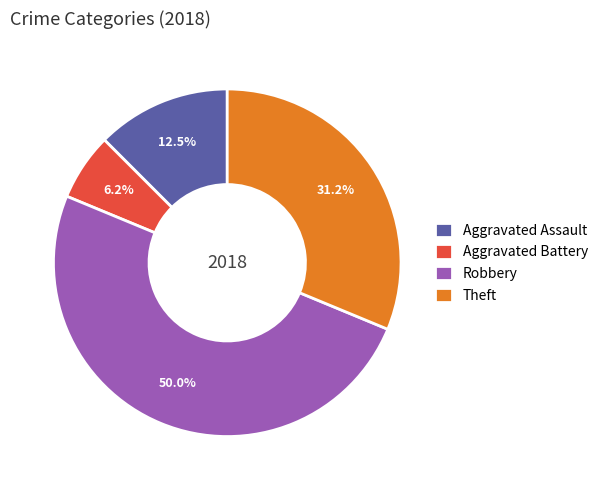

Which slice is the smallest?

Aggravated Battery